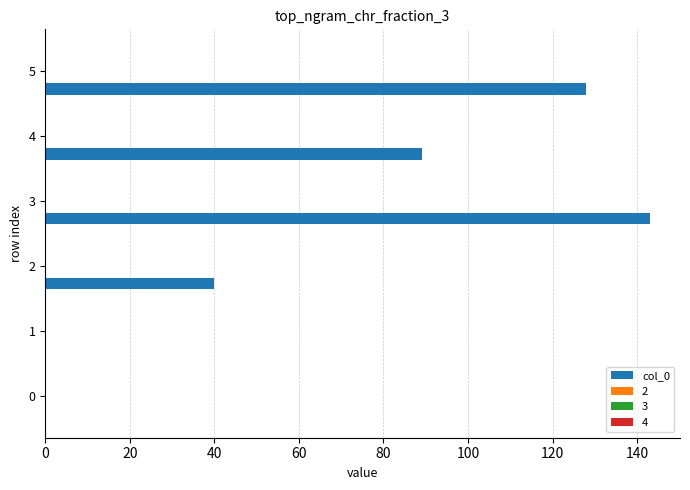

What is the sum of all values?

400